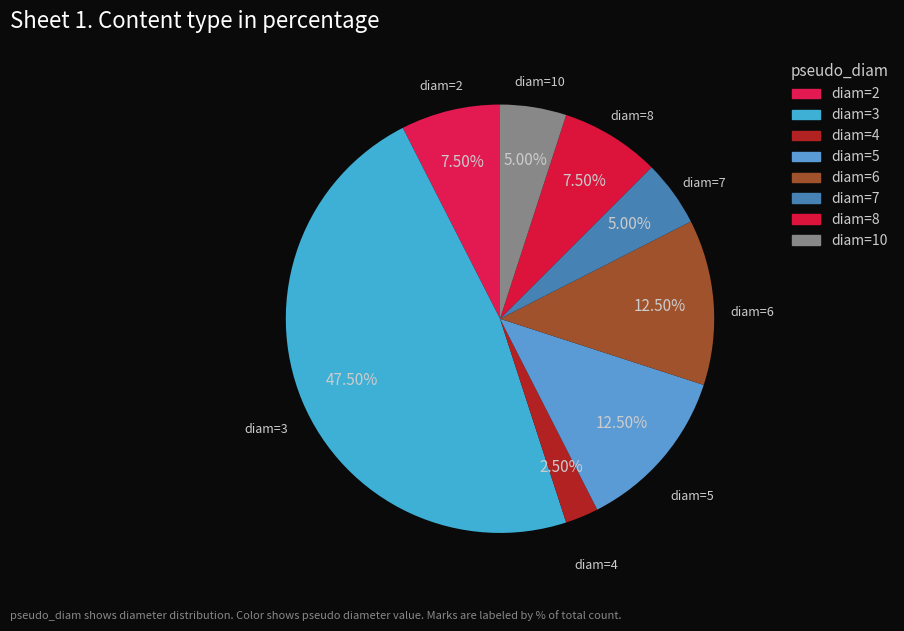

Combined, do diam=7 and diam=8 account for over 50%?

No